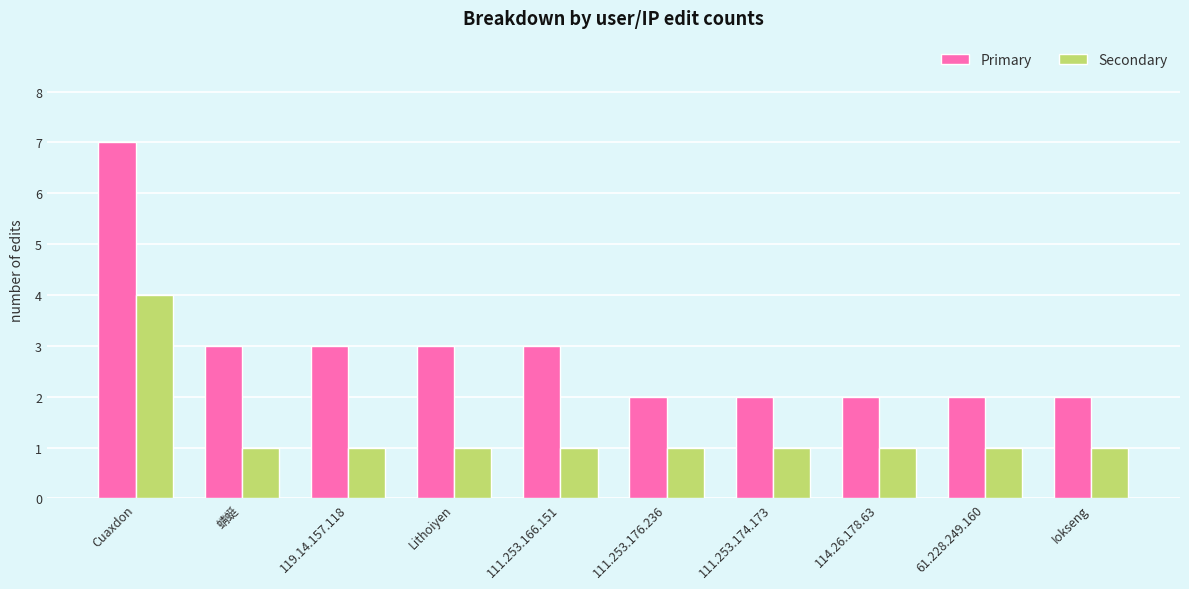

Reading left to right, extract all data points from this chart.

Primary: 7	3	3	3	3	2	2	2	2	2
Secondary: 4	1	1	1	1	1	1	1	1	1